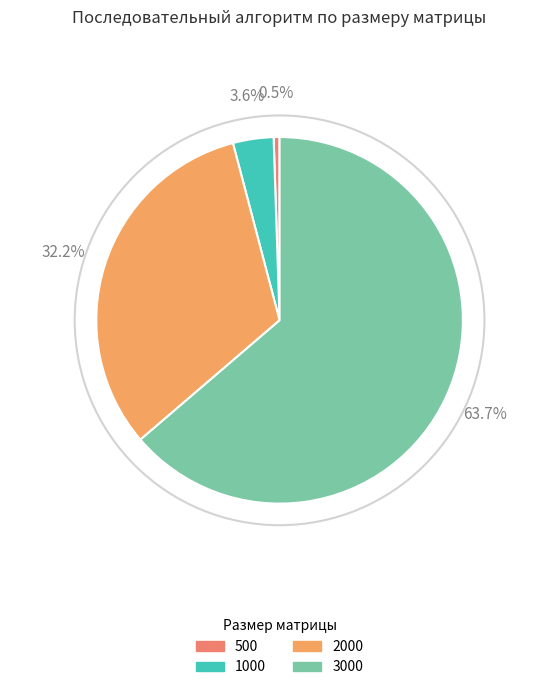

To the nearest percent, what is the difference between the largest and smallest slice percentages?

63%